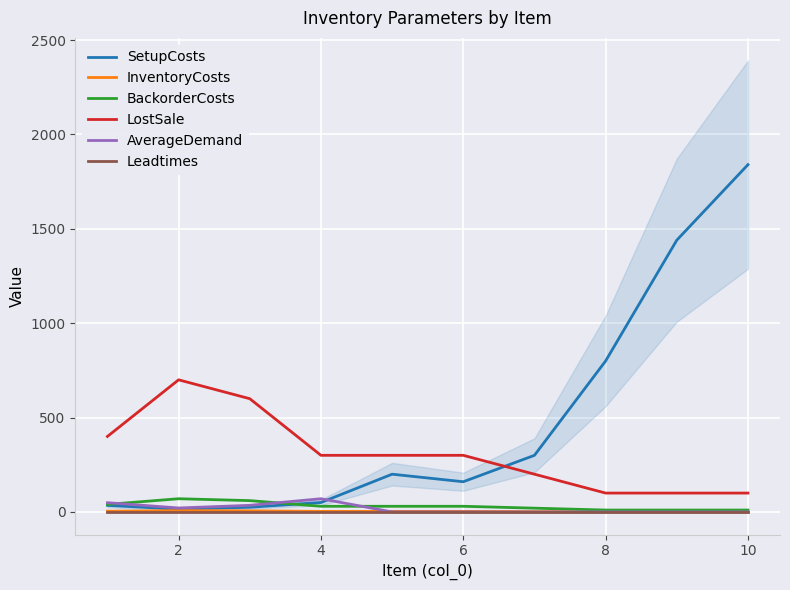

Rank the series by their maximum value, from lowest to highest.

Leadtimes, InventoryCosts, BackorderCosts, AverageDemand, LostSale, SetupCosts